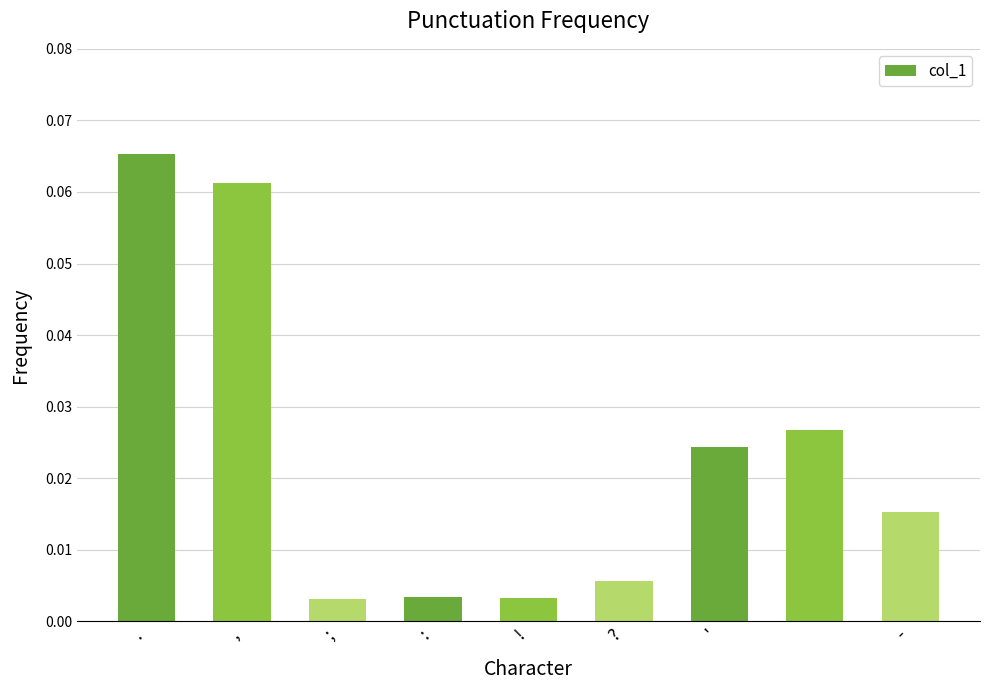

Reading left to right, transcribe all the data shown in this chart.

0.1	0.1	0.0	0.0	0.0	0.0	0.0	0.0	0.0